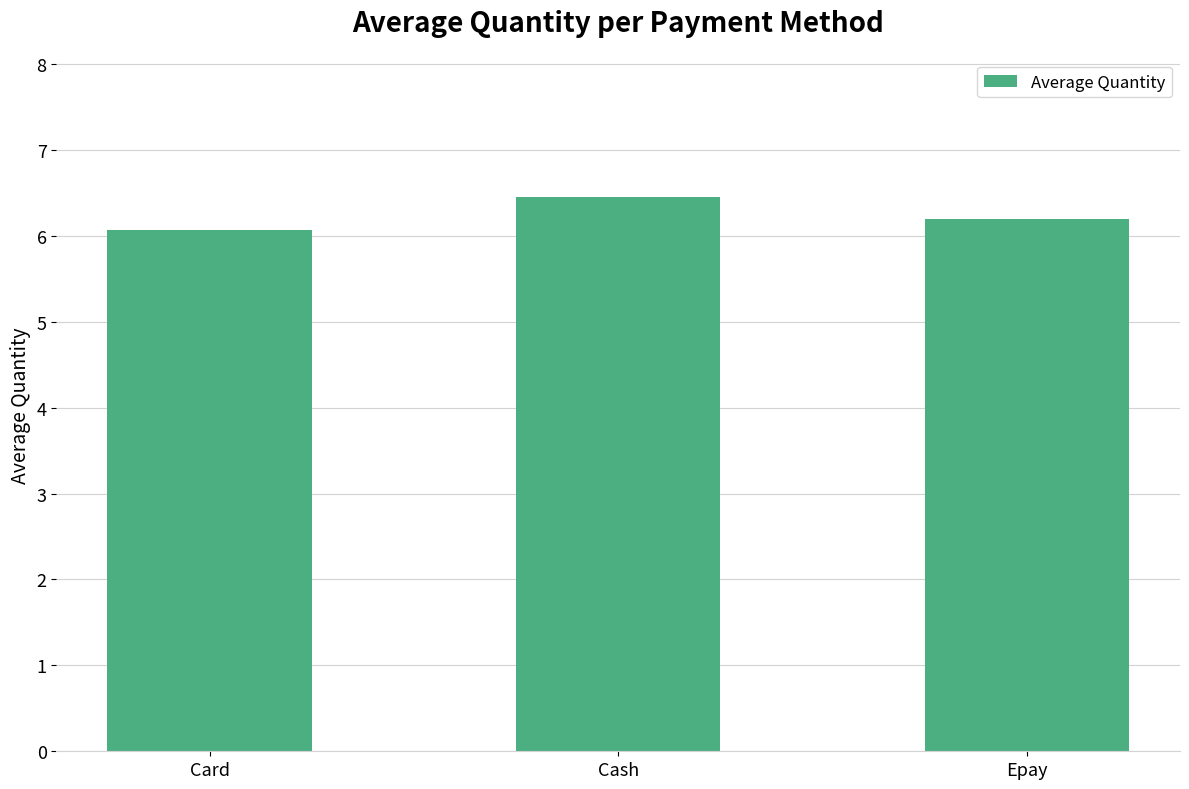

List the labels in order of value, smallest first.

Card, Epay, Cash